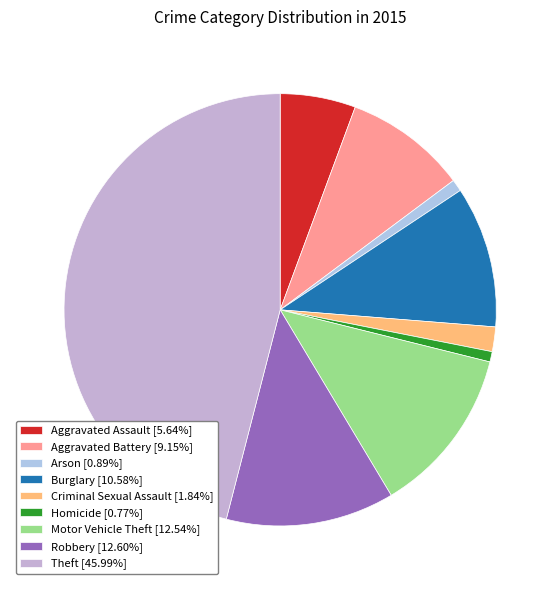

To the nearest percent, what is the difference between the largest and smallest slice percentages?

45%